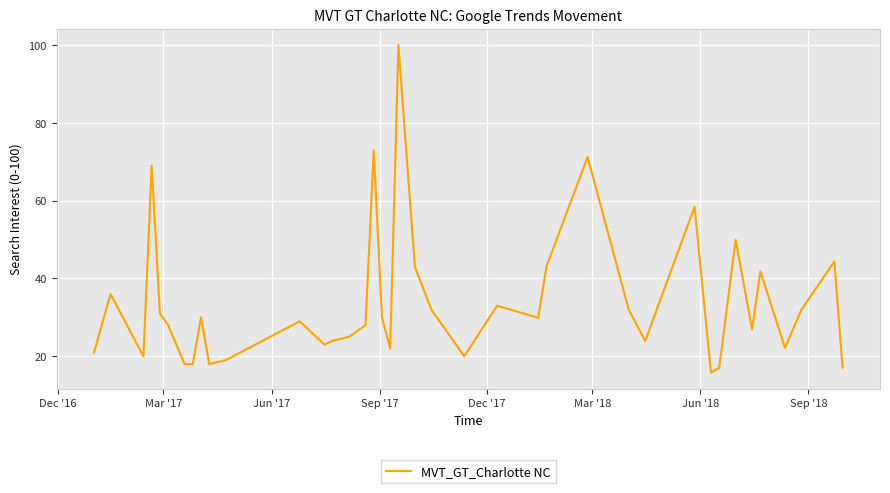

What is the minimum value shown in the chart?

15.8